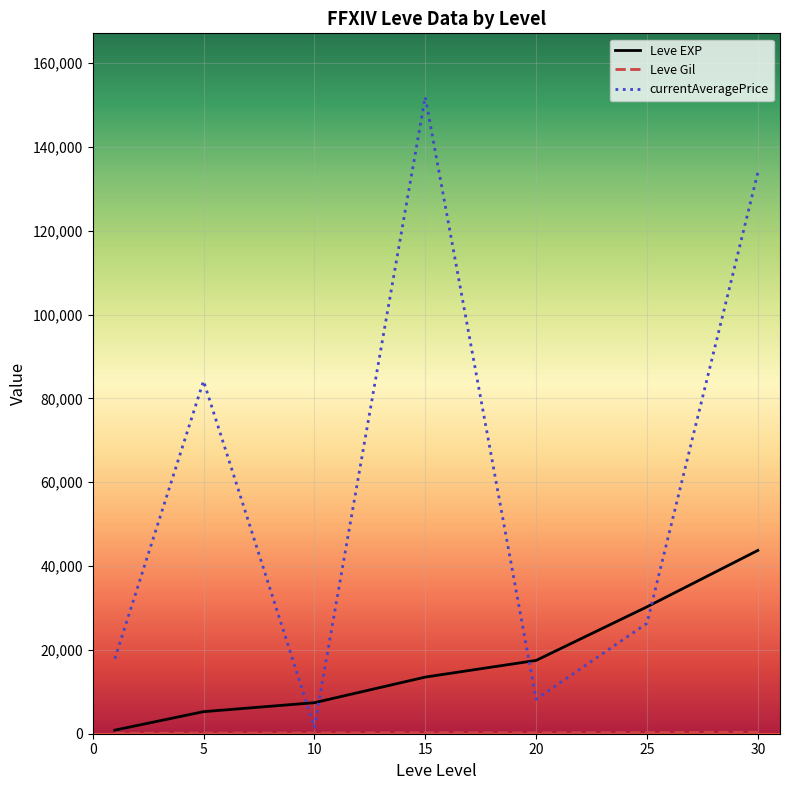

Which series has the largest total across all categories?

currentAveragePrice